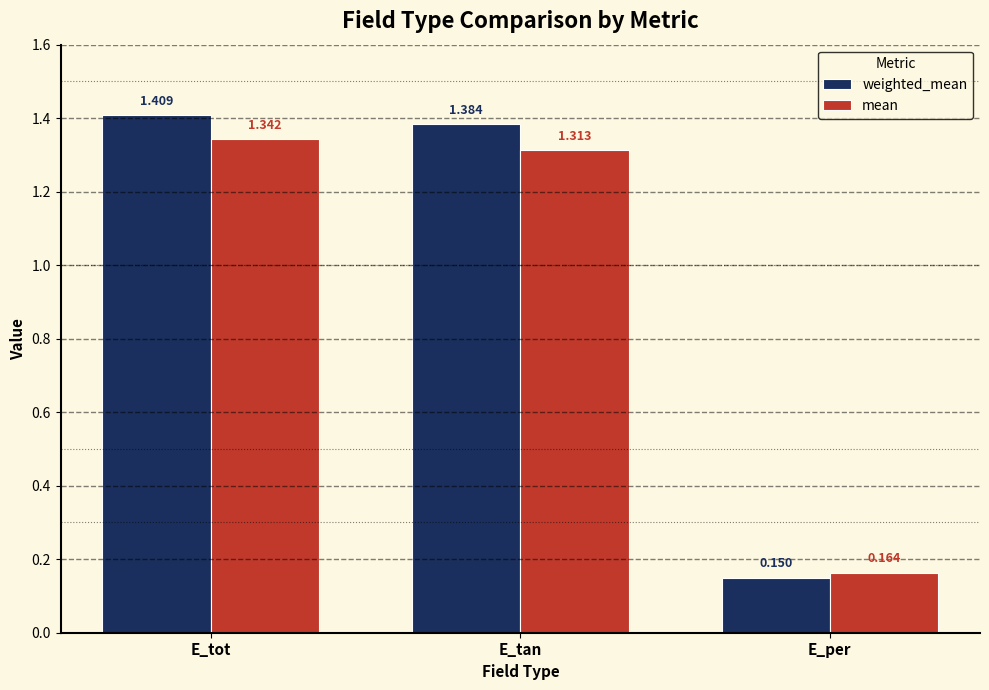

How many mean values are between 0 and 1?

1